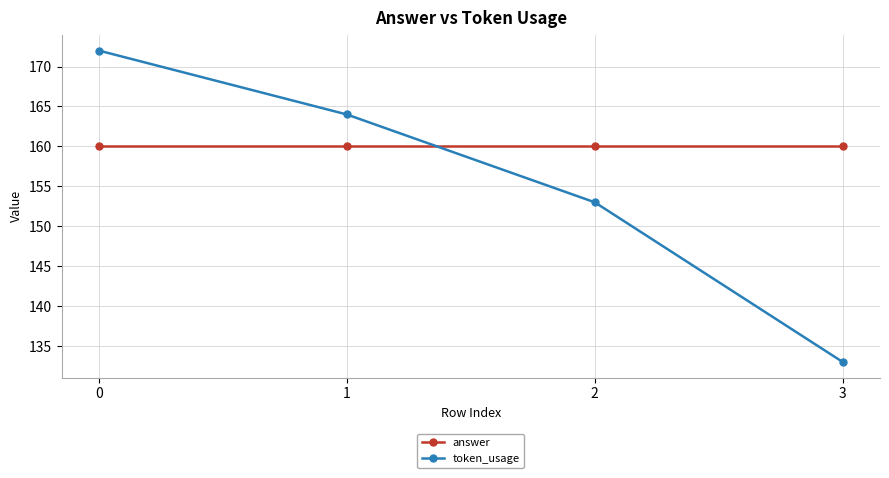

Which series has the largest range (max minus min)?

token_usage